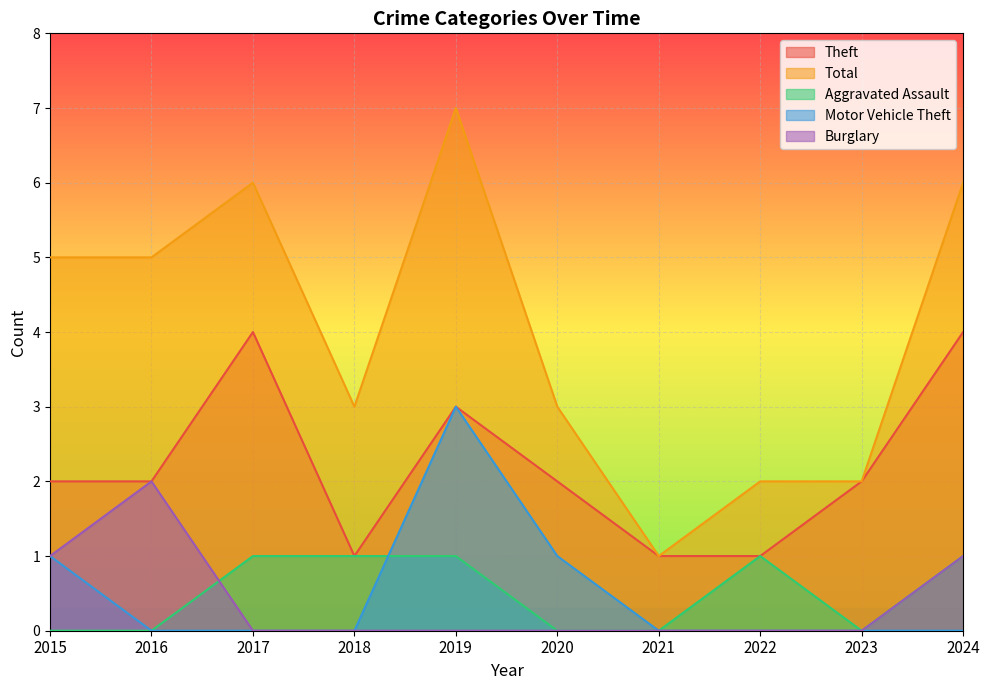

Reading right to left, list all the values displayed in this chart.

Theft: 2024=4	2023=2	2022=1	2021=1	2020=2	2019=3	2018=1	2017=4	2016=2	2015=2
Total: 2024=6	2023=2	2022=2	2021=1	2020=3	2019=7	2018=3	2017=6	2016=5	2015=5
Aggravated Assault: 2024=1	2023=0	2022=1	2021=0	2020=0	2019=1	2018=1	2017=1	2016=0	2015=0
Motor Vehicle Theft: 2024=0	2023=0	2022=0	2021=0	2020=1	2019=3	2018=0	2017=0	2016=0	2015=1
Burglary: 2024=1	2023=0	2022=0	2021=0	2020=0	2019=0	2018=0	2017=0	2016=2	2015=1